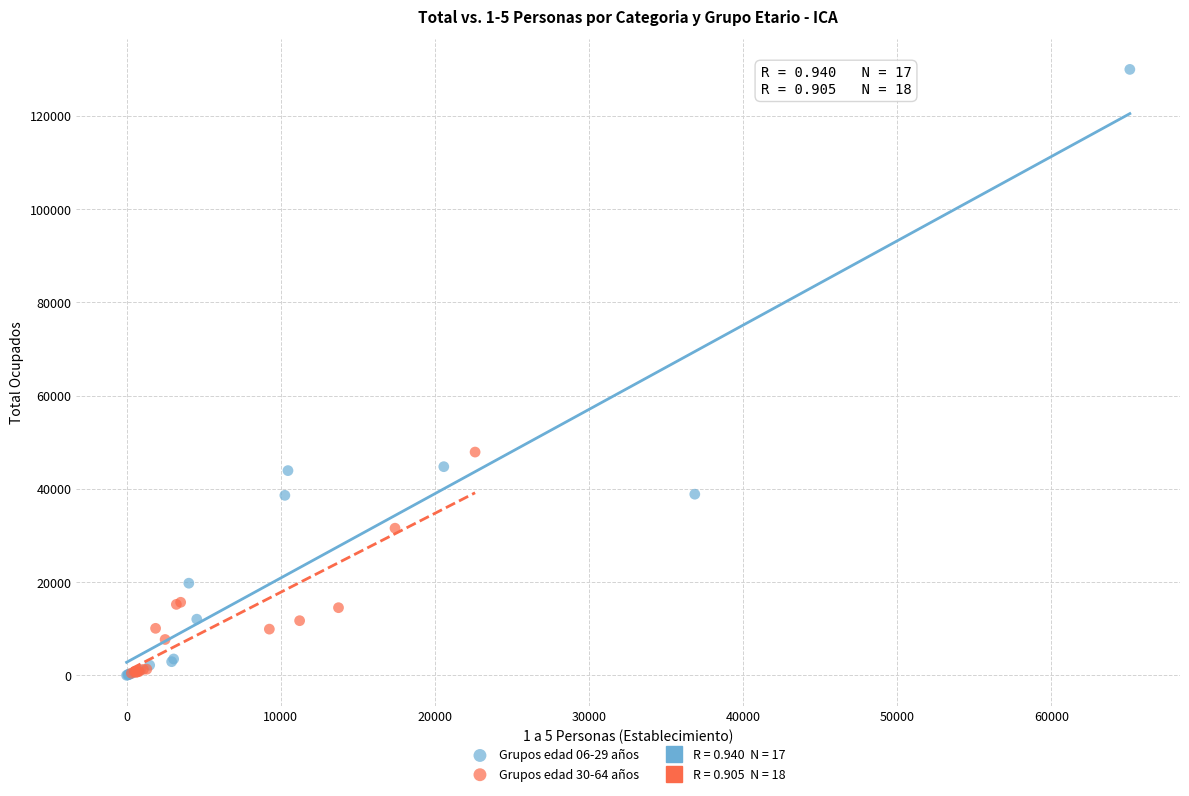

Which series has the widest spread of Y values?

Grupos edad 06-29 años